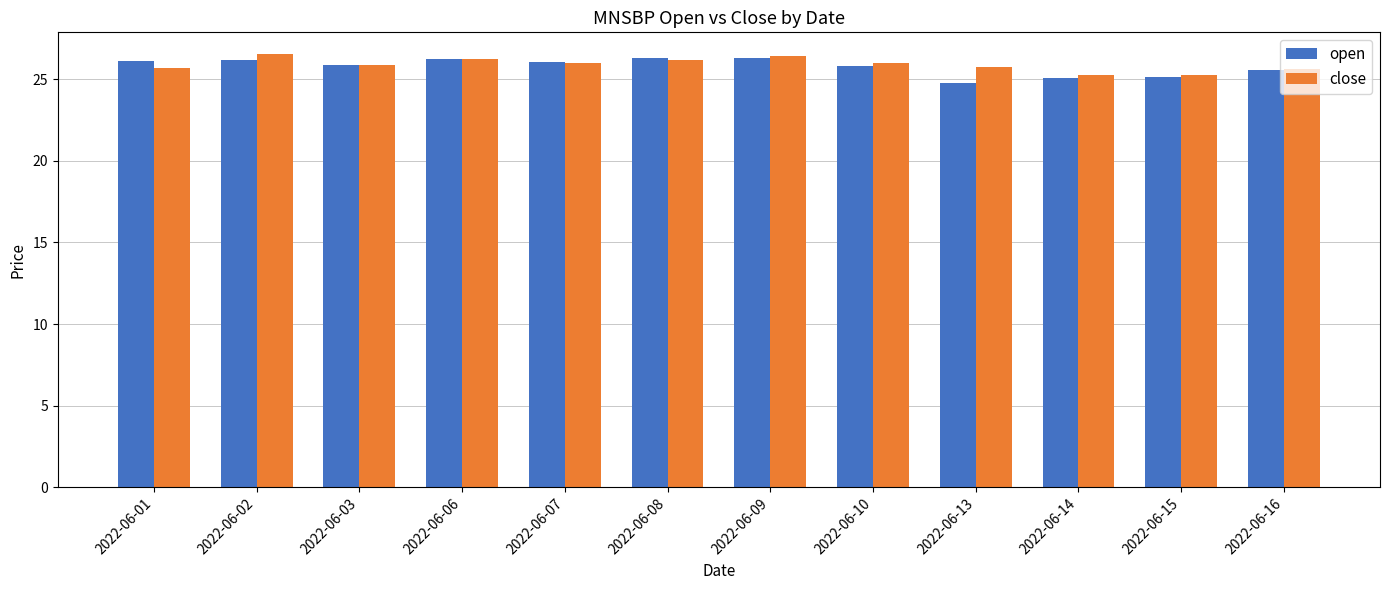

List the series in order of their peak value, highest first.

close, open